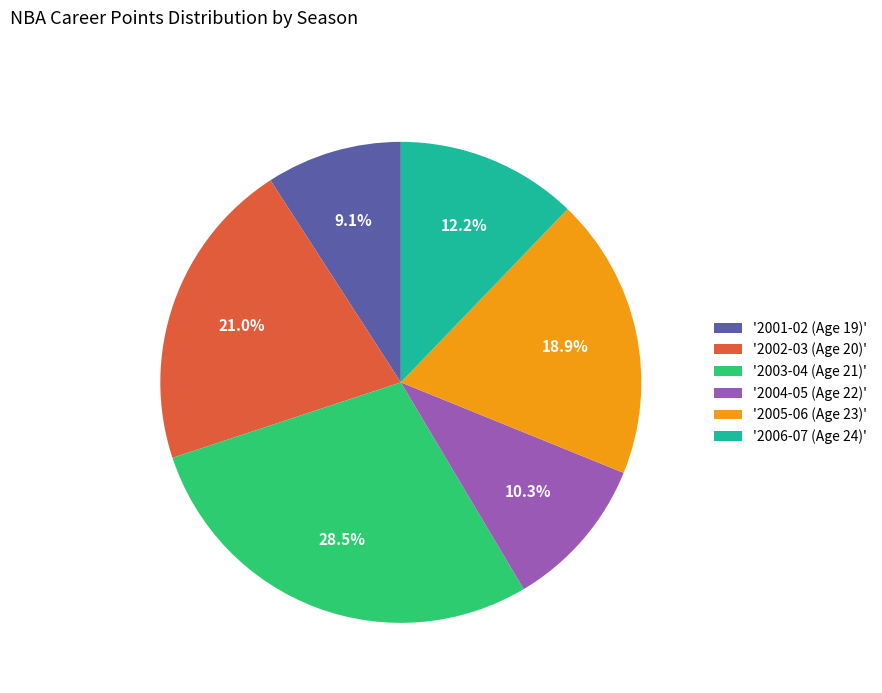

To the nearest percent, what is the average slice percentage?

17%